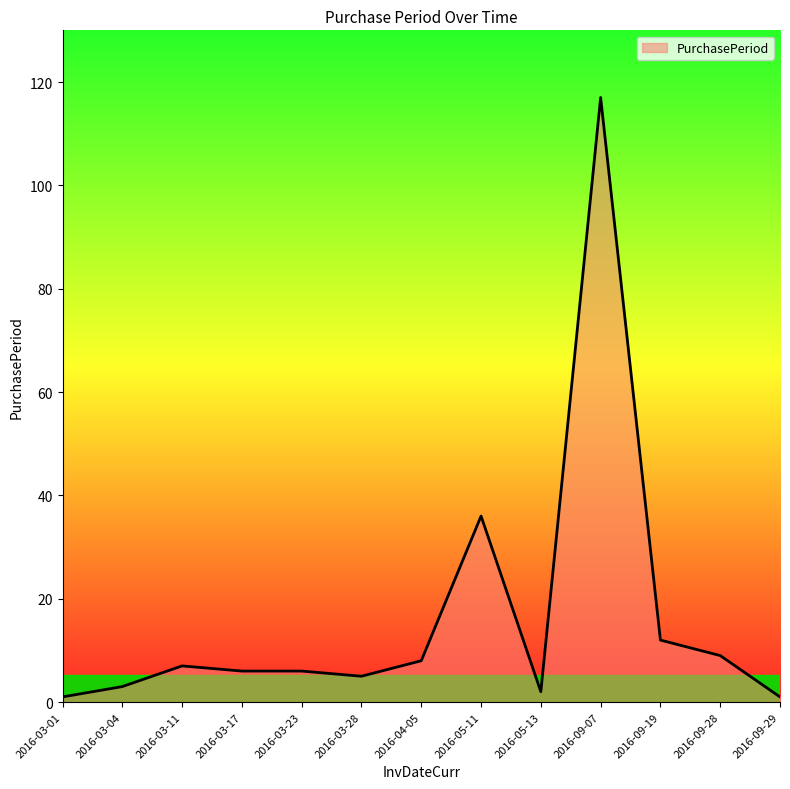

What position from the right is 2016-03-23?

9